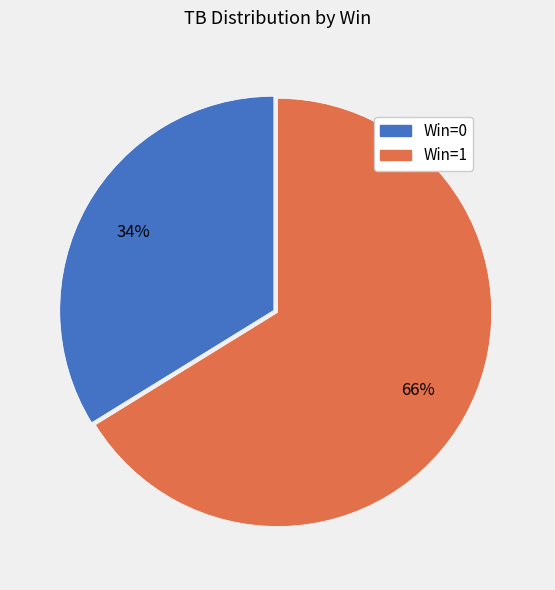

Does any single category account for the majority?

Yes